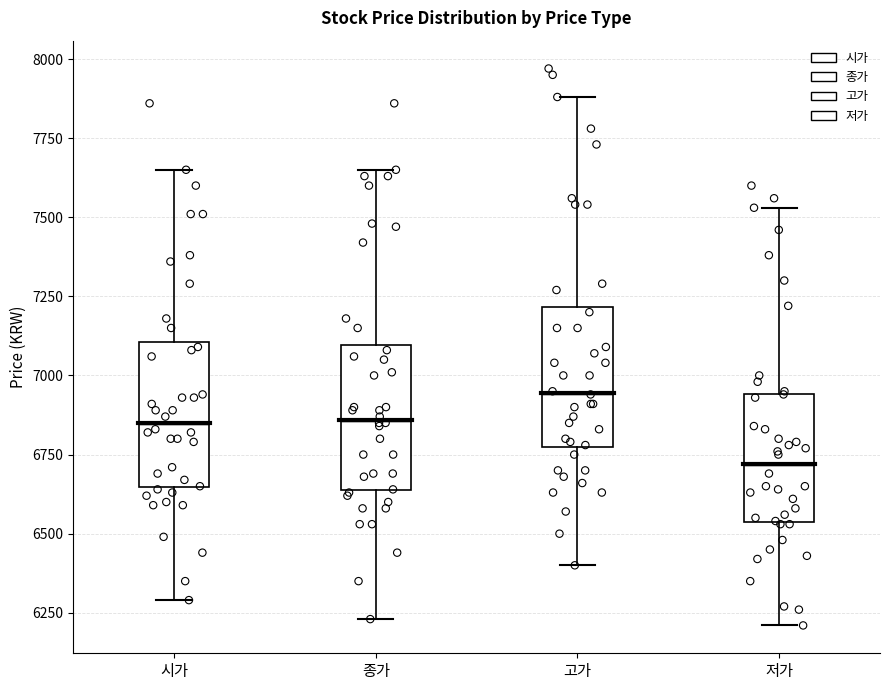

Which box has the lowest median line?

저가